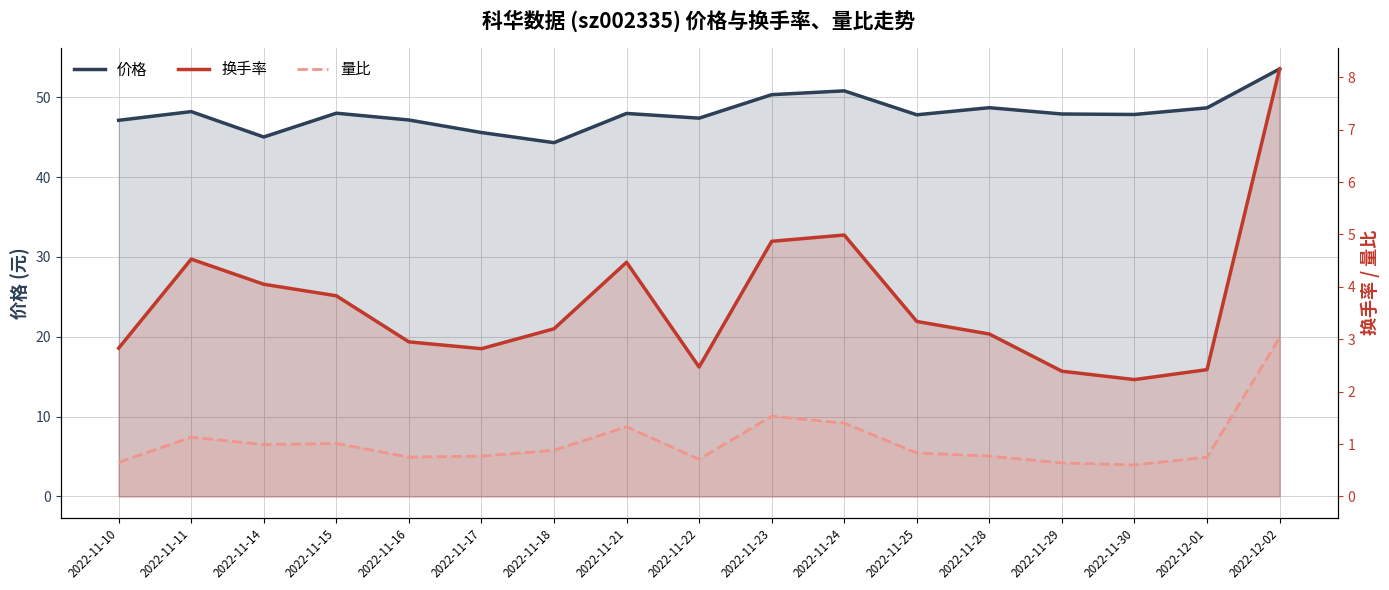

Is it true that 量比 equals 0.3 at 2022-11-29?

False